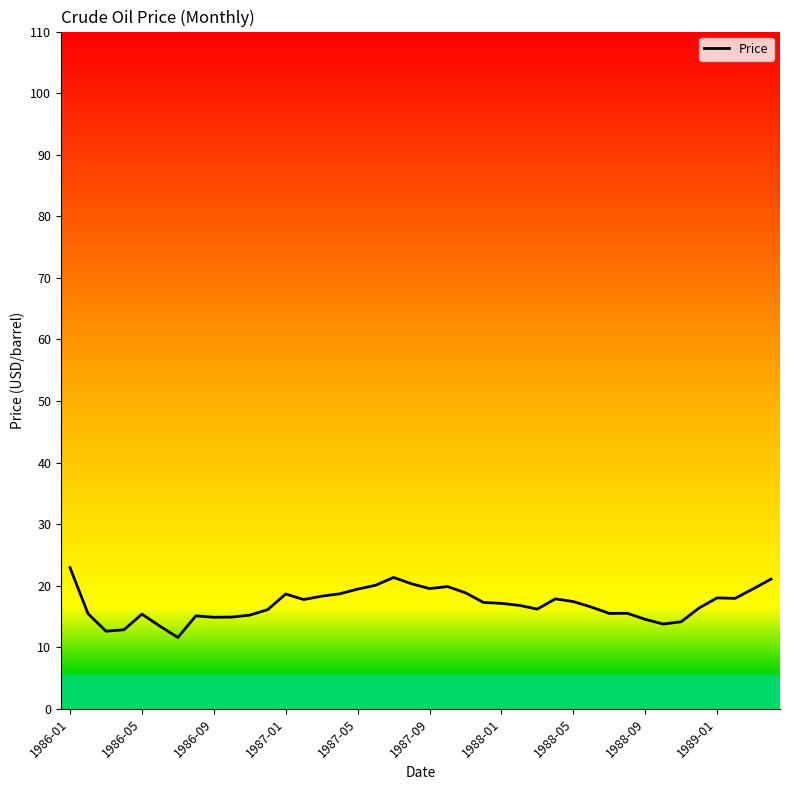

What is the greatest value displayed?

22.9